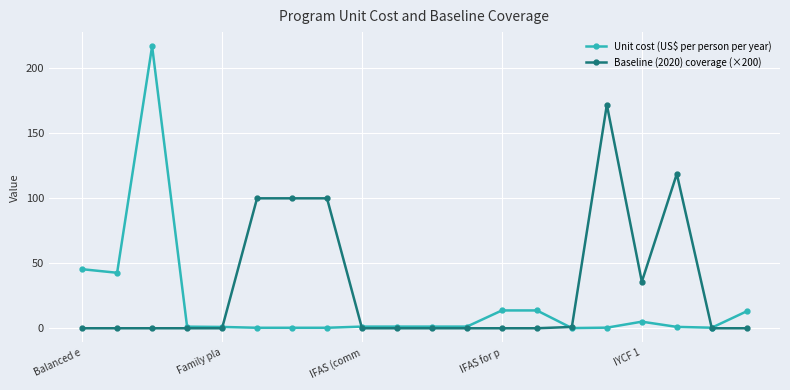

Which series has the largest total across all categories?

Baseline (2020) coverage (×200)